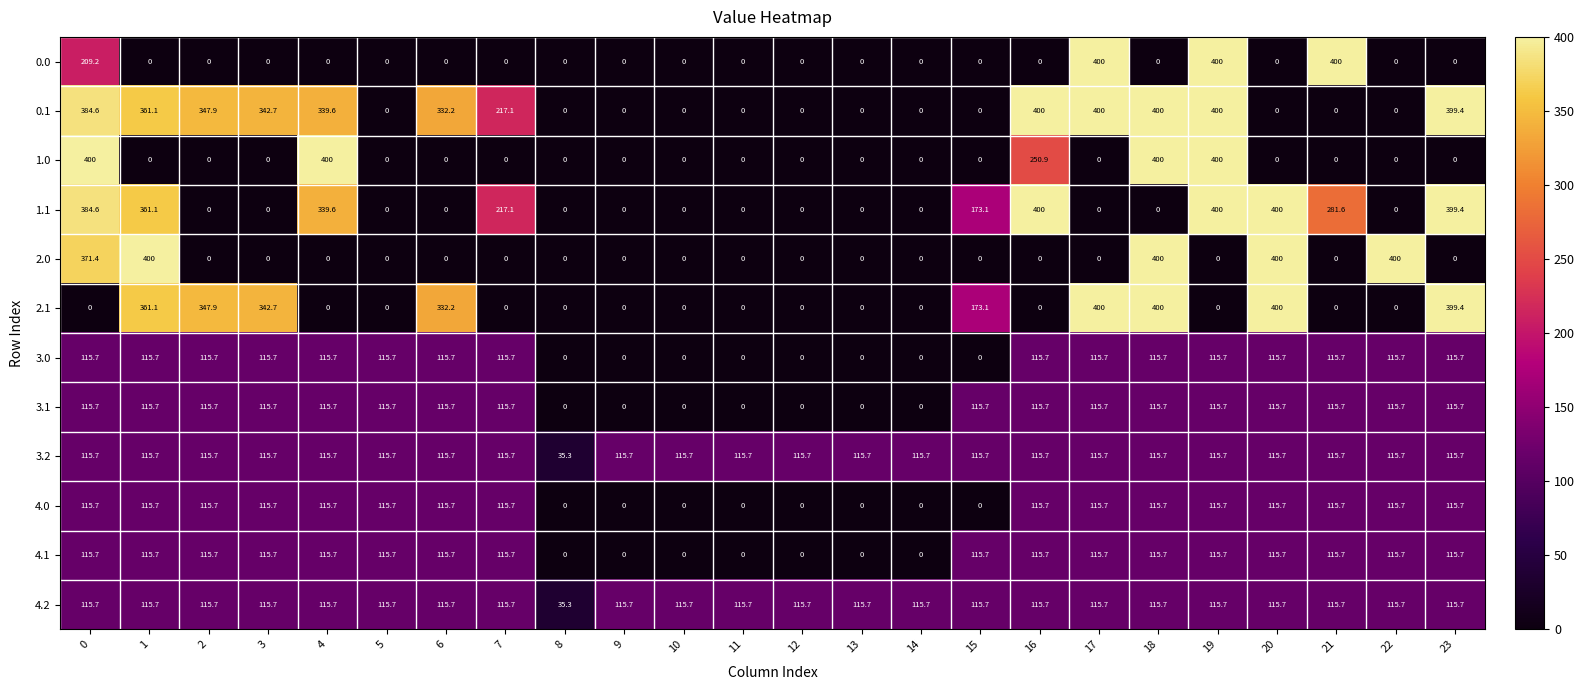

The 0.1 series shows 0.0 at 13. True or false?

True